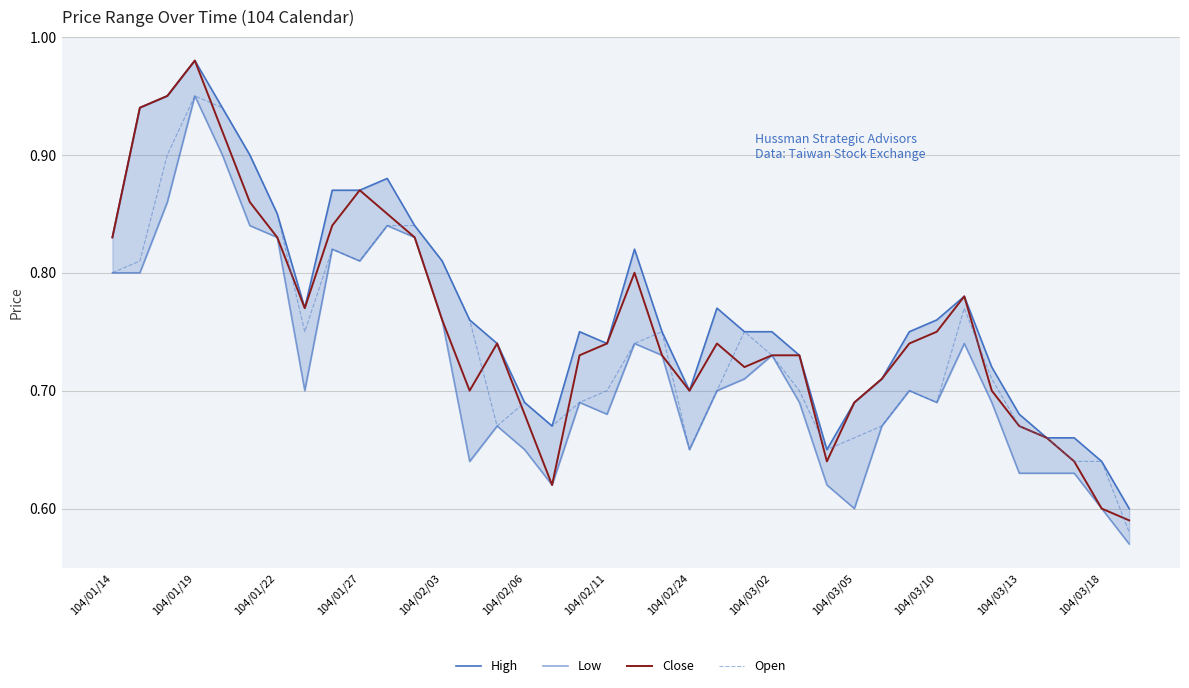

Rank the series by their average value, from lowest to highest.

Low, Open, Close, High